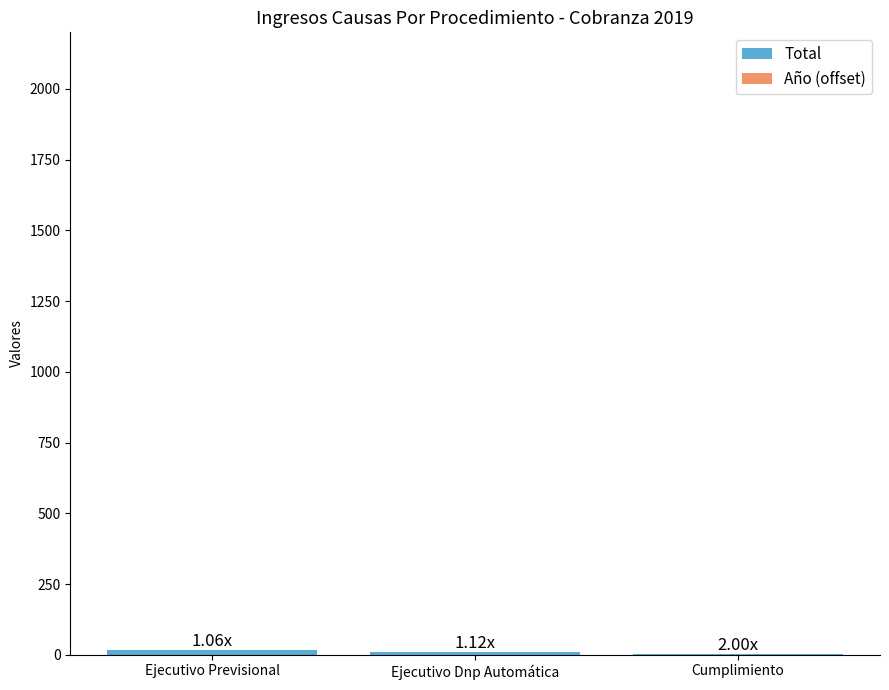

How many categories are shown in the chart?

3